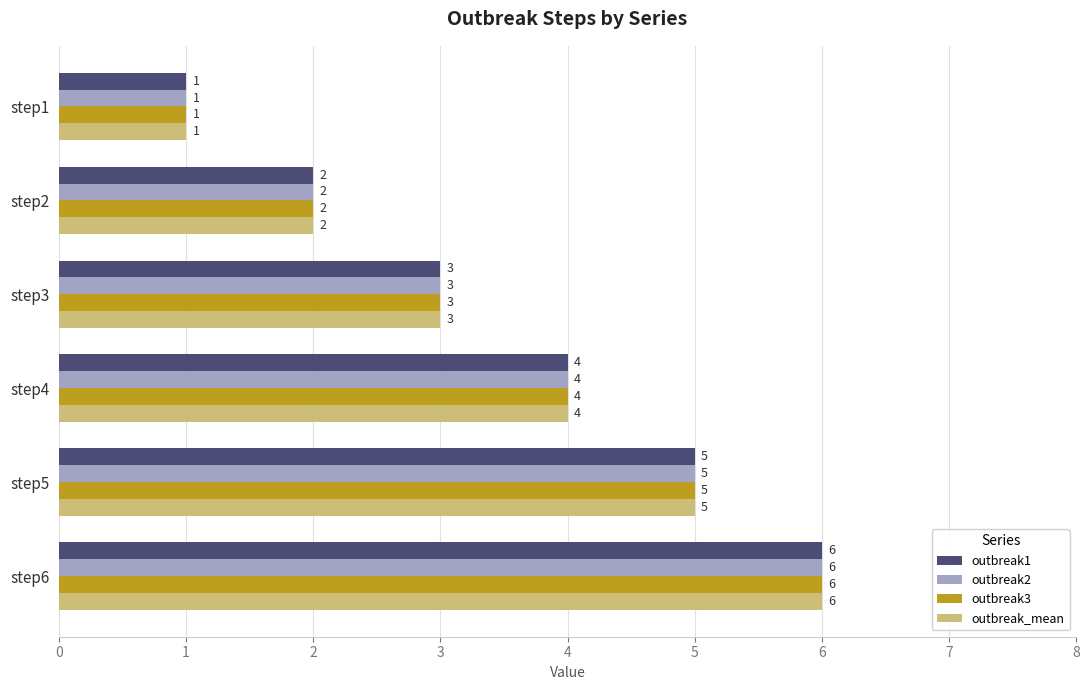

Which category has the highest value in the outbreak3 series?

step6